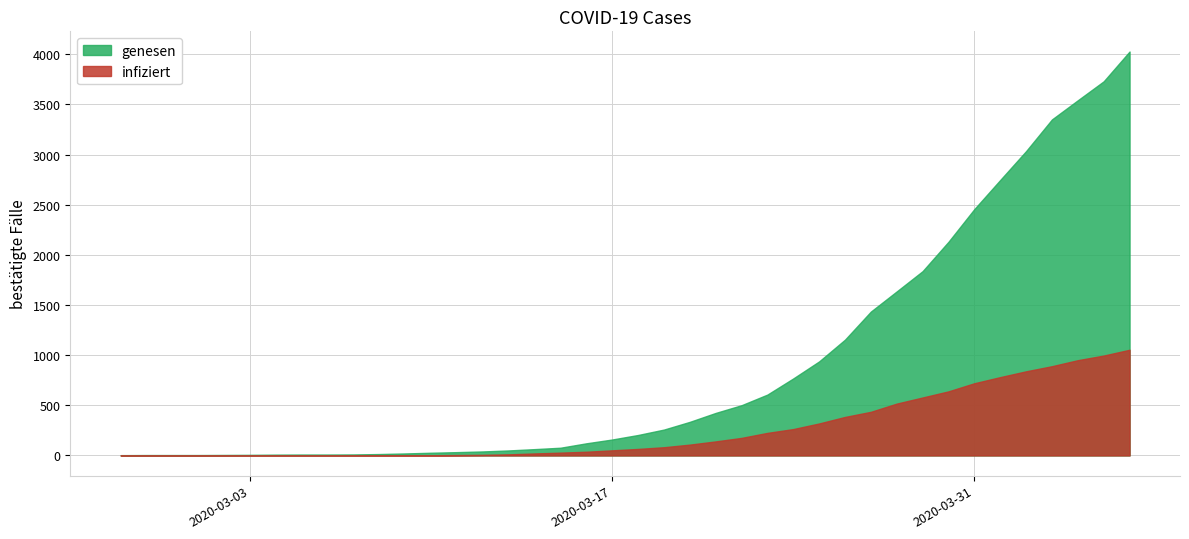

Which series has the widest spread of values?

genesen